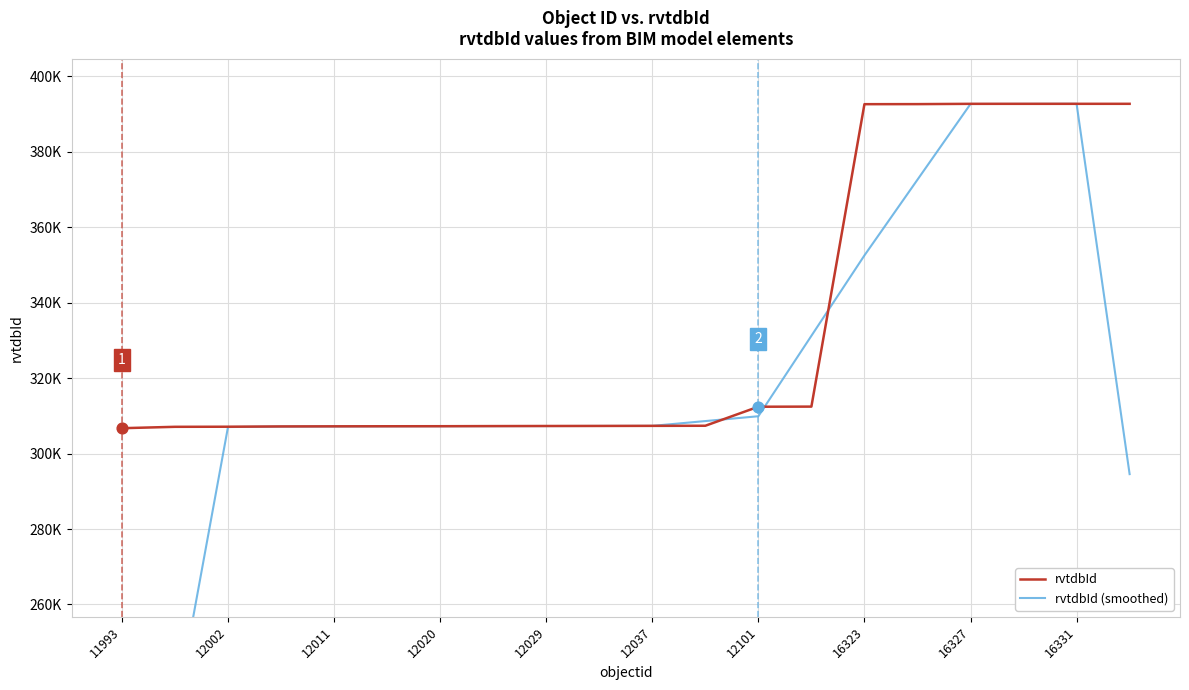

Which series contains the lowest Y value?

rvtdbId (smoothed)